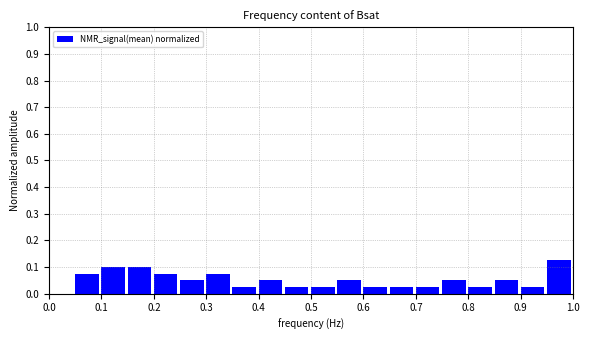

Reading left to right, transcribe this chart: for each bar, give the range it covers on the x-axis and its height. The values are not printed on the chart, so give them approximately, as read against the axis.

0.00 to 0.05: 0
0.05 to 0.10: 0.08
0.10 to 0.15: 0.10
0.15 to 0.20: 0.10
0.20 to 0.25: 0.08
0.25 to 0.30: 0.05
0.30 to 0.35: 0.08
0.35 to 0.40: 0.03
0.40 to 0.45: 0.05
0.45 to 0.50: 0.03
0.50 to 0.55: 0.03
0.55 to 0.60: 0.05
0.60 to 0.65: 0.03
0.65 to 0.70: 0.03
0.70 to 0.75: 0.03
0.75 to 0.80: 0.05
0.80 to 0.85: 0.03
0.85 to 0.90: 0.05
0.90 to 0.95: 0.03
0.95 to 1.00: 0.13